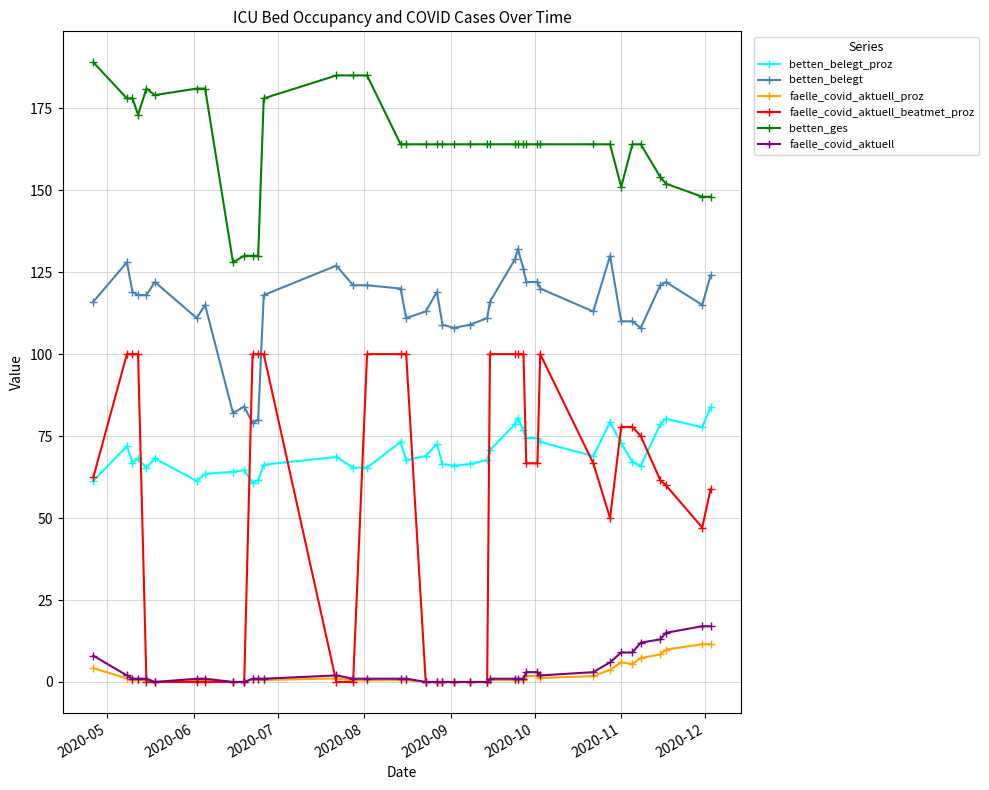

True or false: betten_belegt has more than 0 points higher than both neighbors.

True